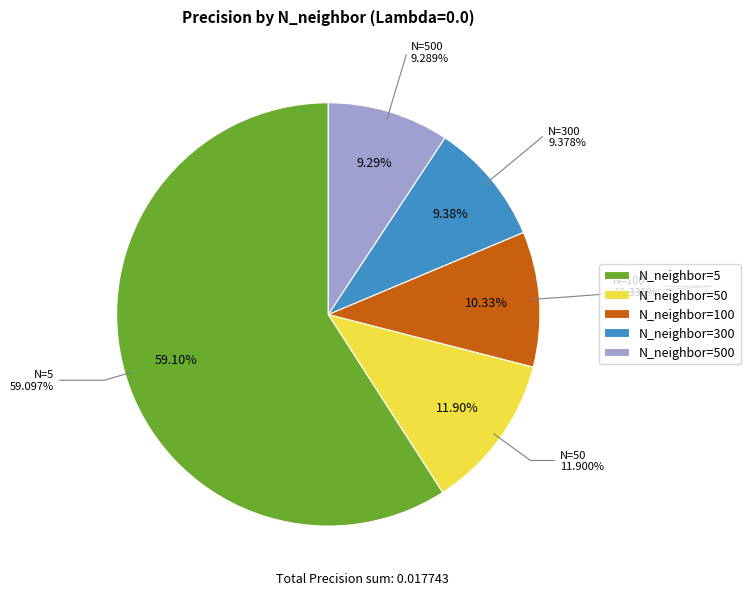

Which category has the biggest portion of the pie?

5